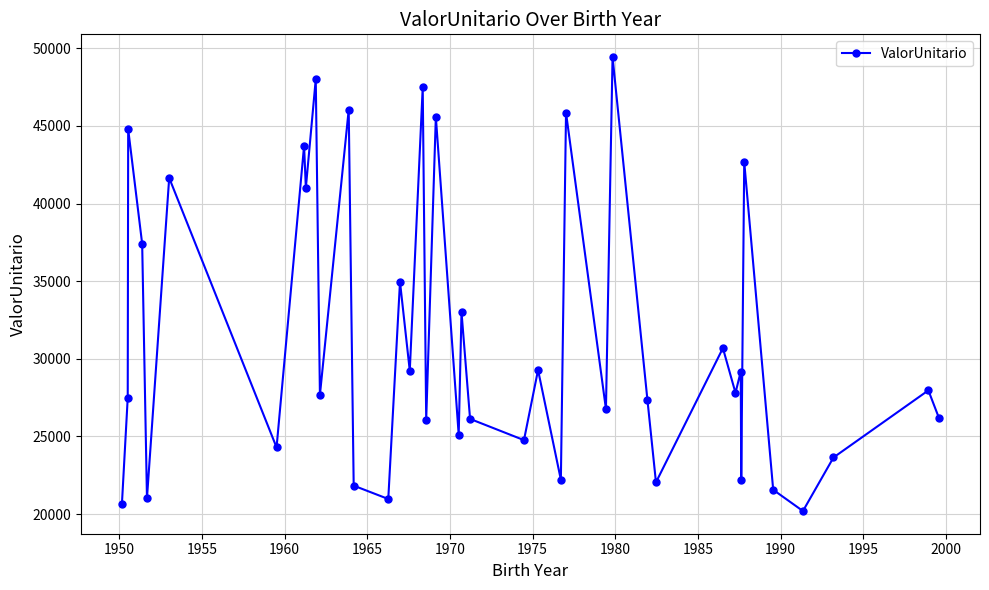

How many points are lower than both their immediate neighbors (excluding endpoints)?

15